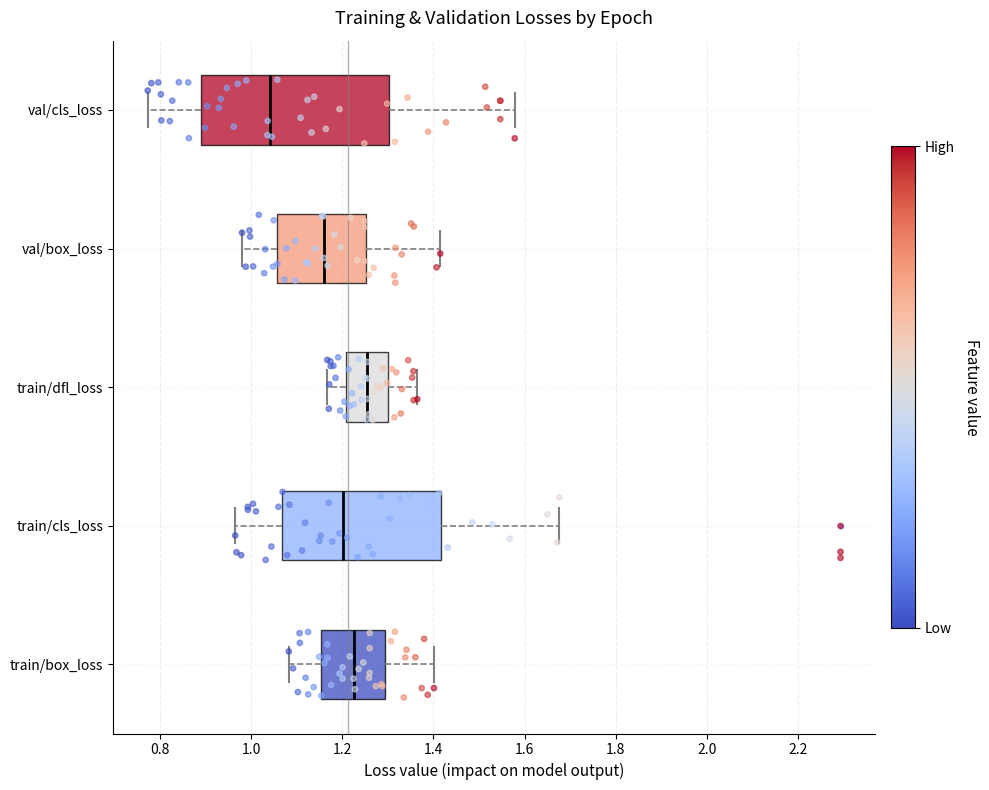

Which box's median line is the furthest to the left?

val/cls_loss